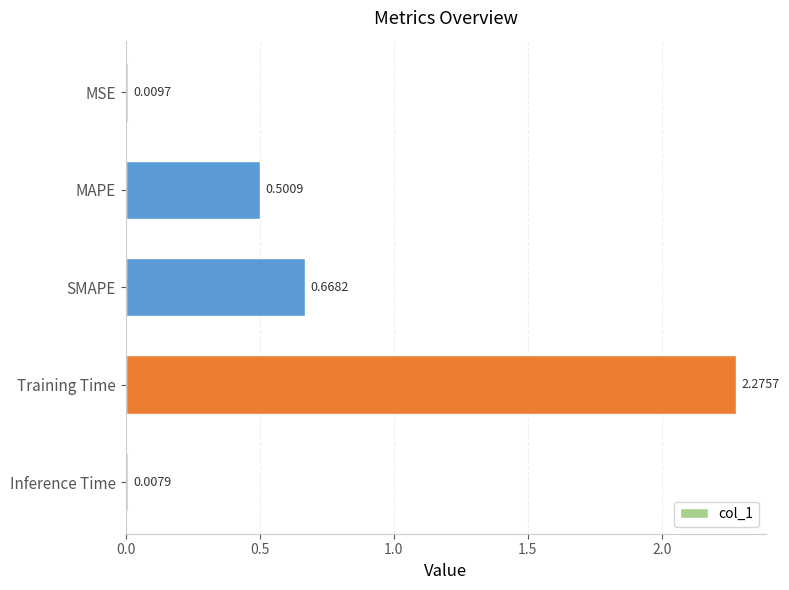

What is the change in value from MAPE to Inference Time?

-0.5